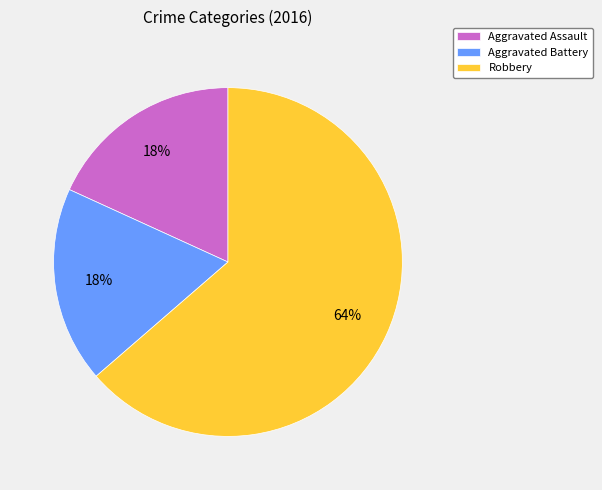

The Robbery slice represents 72% of the pie. True or false?

False